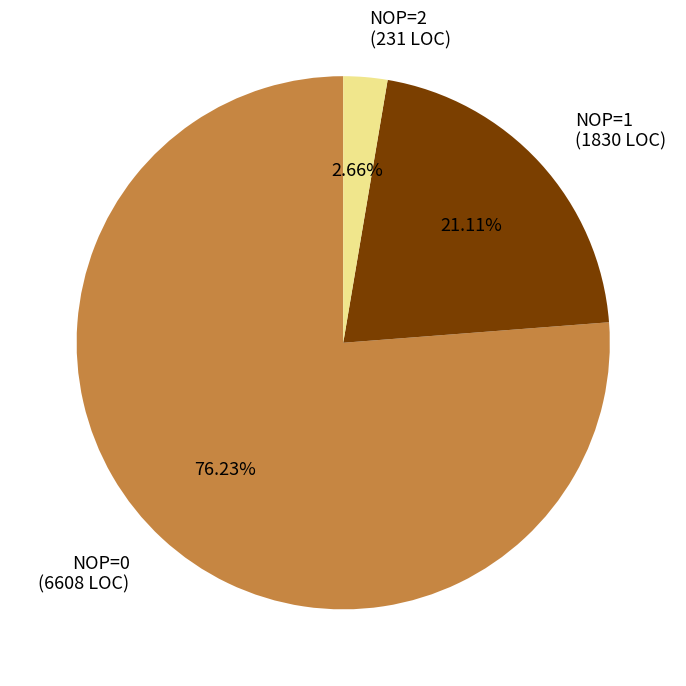

Rank the categories by value from lowest to highest.

NOP=2 (231 LOC), NOP=1 (1830 LOC), NOP=0 (6608 LOC)